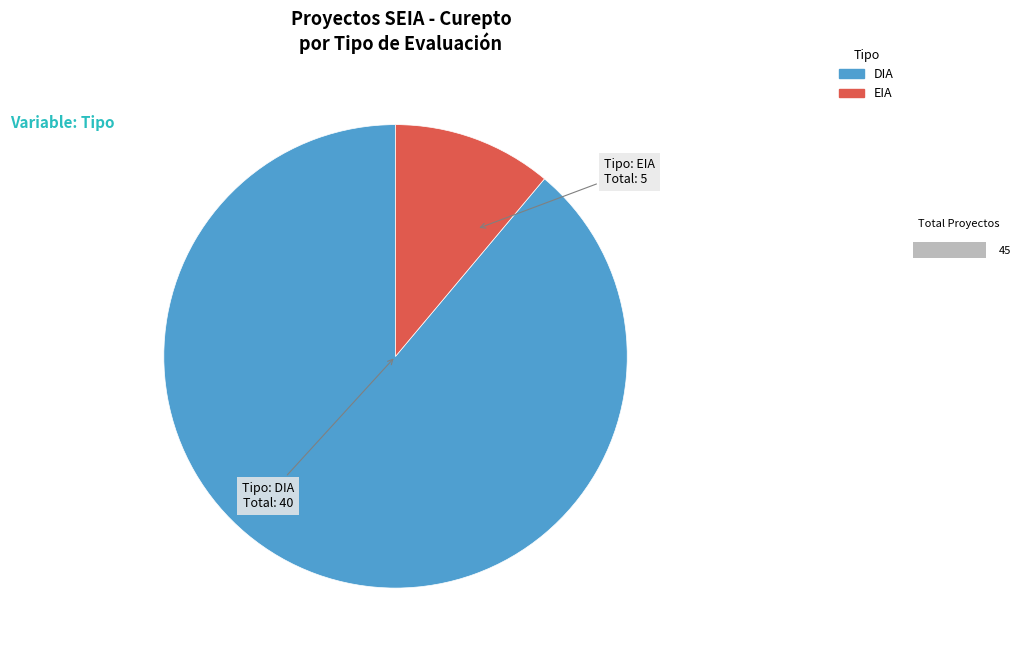

Which slice is the smallest?

EIA